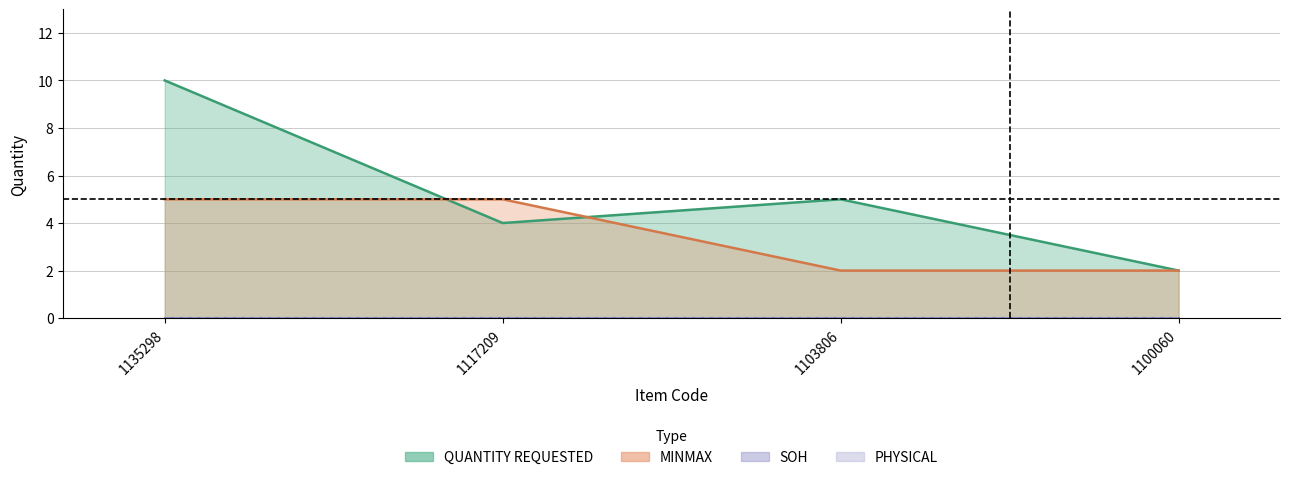

Reading left to right, what are all the values shown in this chart?

QUANTITY REQUESTED: 1135298=10	1117209=4	1103806=5	1100060=2
MINMAX: 1135298=5	1117209=5	1103806=2	1100060=2